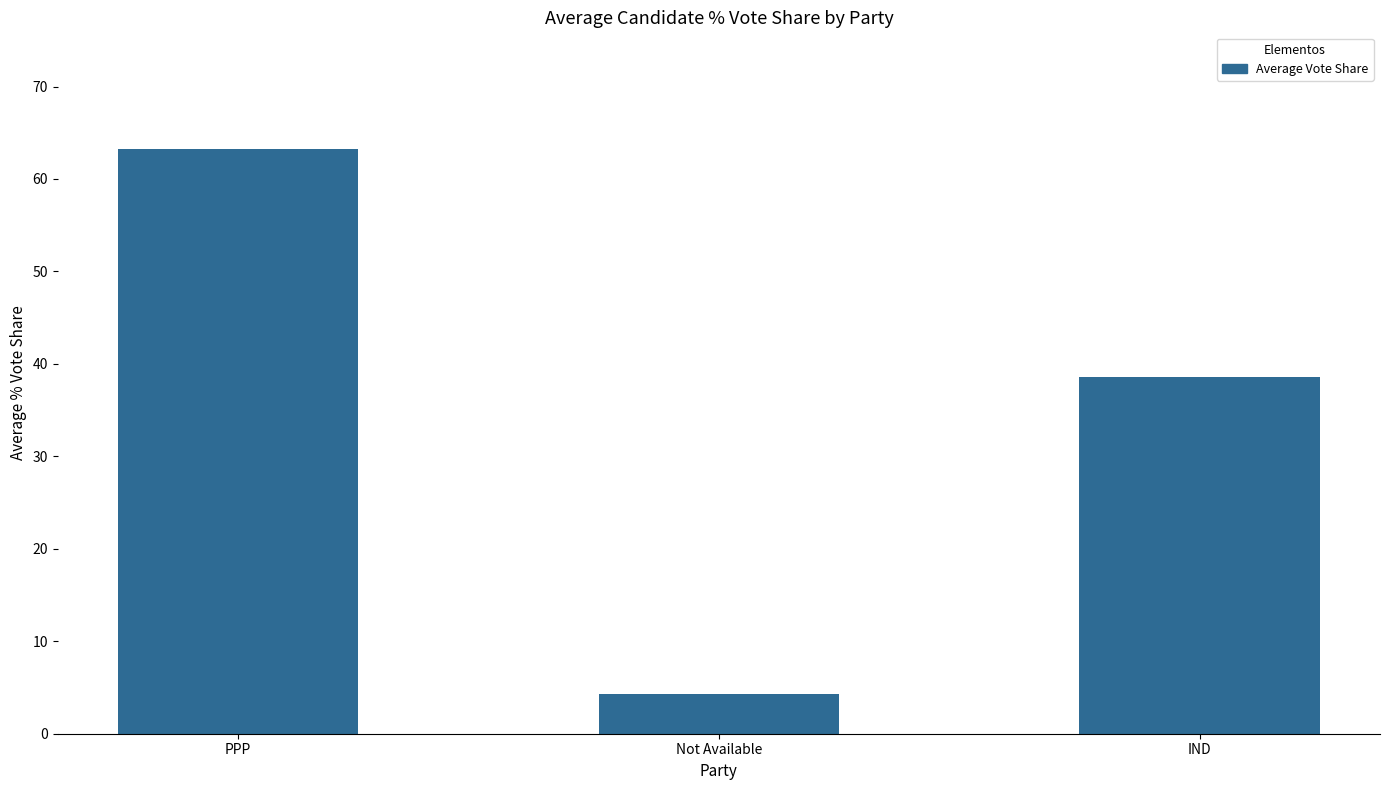

What is the sum of the values at PPP and IND?

101.8